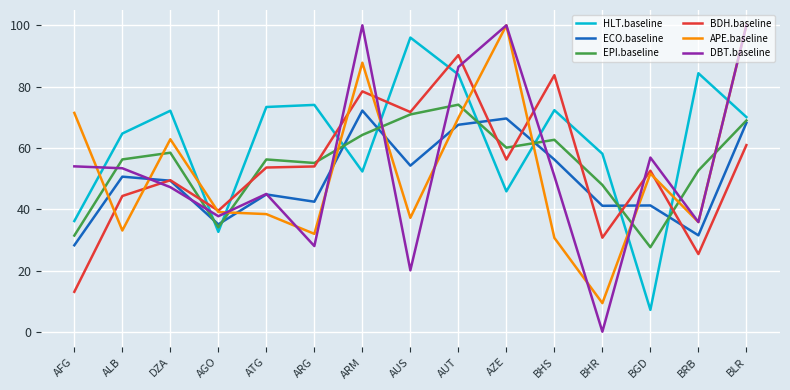

Which series has the largest range (max minus min)?

DBT.baseline